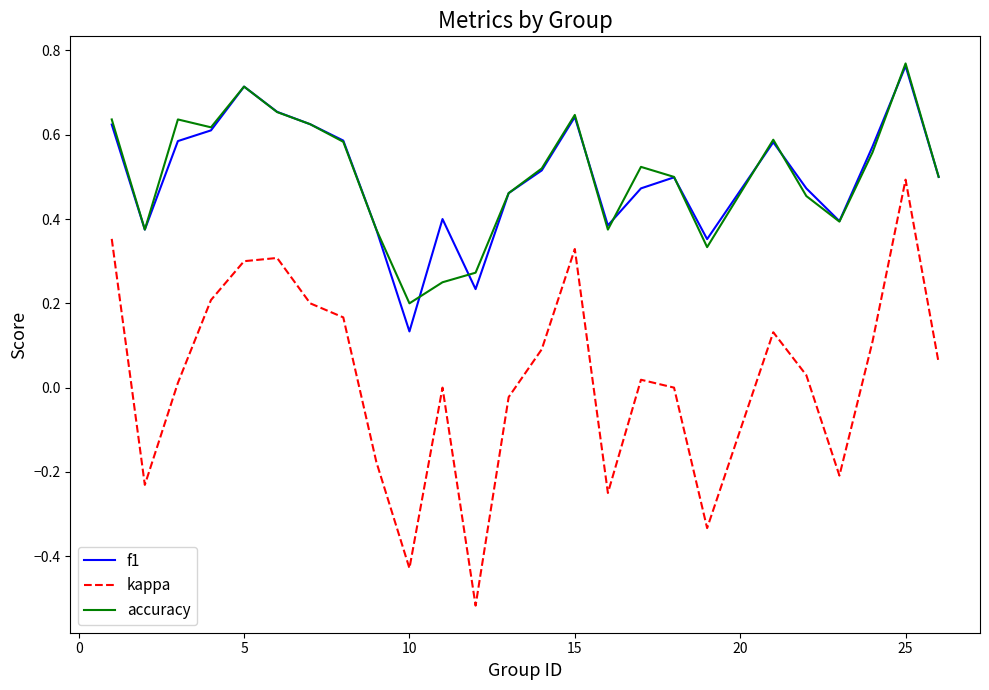

Which series has the widest spread of values?

kappa